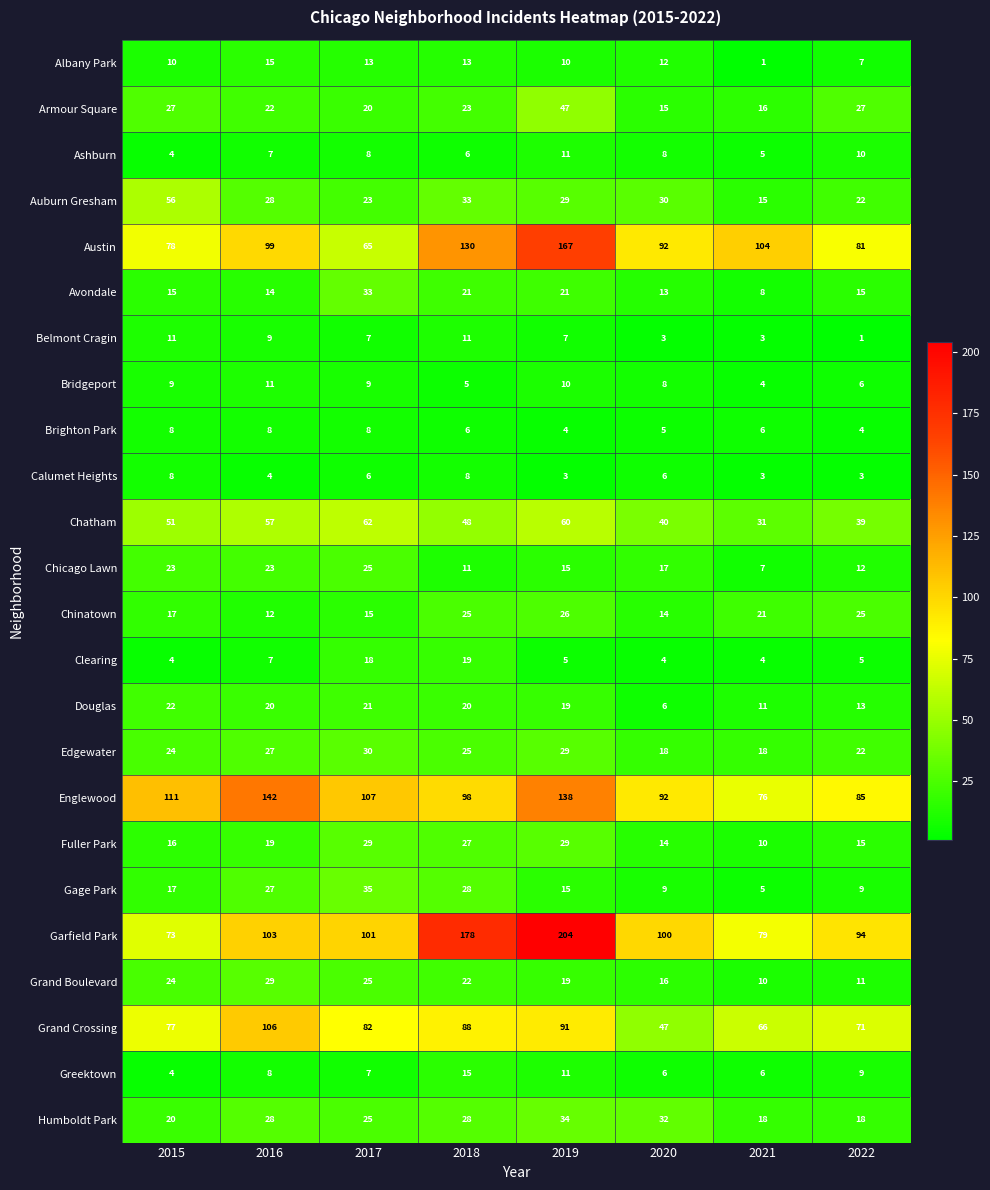

Where is Ashburn nearest to the value 7?

2016